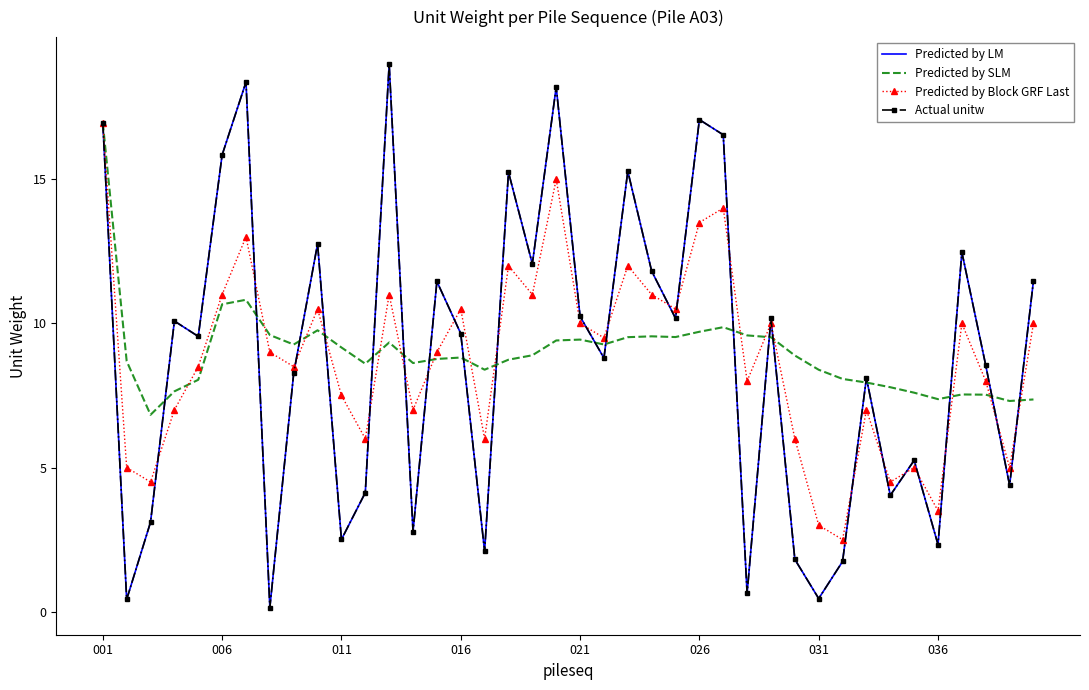

Reading left to right, list all the values displayed in this chart.

Predicted by LM: 17.0	0.4	3.1	10.1	9.5	15.8	18.4	0.1	8.3	12.8	2.5	4.1	19.0	2.8	11.5	9.6	2.1	15.2	12.1	18.2	10.2	8.8	15.3	11.8	10.2	17.1	16.5	0.6	10.2	1.8	0.5	1.7	8.1	4.0	5.3	2.3	12.5	8.5	4.4	11.5
Predicted by SLM: 17.0	8.7	6.8	7.6	8.0	10.7	10.8	9.6	9.3	9.8	9.2	8.6	9.3	8.6	8.8	8.8	8.4	8.7	8.9	9.4	9.4	9.3	9.5	9.6	9.5	9.7	9.9	9.6	9.5	8.9	8.4	8.1	7.9	7.8	7.6	7.4	7.5	7.5	7.3	7.4
Predicted by Block GRF Last: 17.0	5.0	4.5	7.0	8.5	11.0	13.0	9.0	8.5	10.5	7.5	6.0	11.0	7.0	9.0	10.5	6.0	12.0	11.0	15.0	10.0	9.5	12.0	11.0	10.5	13.5	14.0	8.0	10.0	6.0	3.0	2.5	7.0	4.5	5.0	3.5	10.0	8.0	5.0	10.0
Actual unitw: 17.0	0.4	3.1	10.1	9.5	15.8	18.4	0.1	8.3	12.8	2.5	4.1	19.0	2.8	11.5	9.6	2.1	15.2	12.1	18.2	10.2	8.8	15.3	11.8	10.2	17.1	16.5	0.6	10.2	1.8	0.5	1.7	8.1	4.0	5.3	2.3	12.5	8.5	4.4	11.5